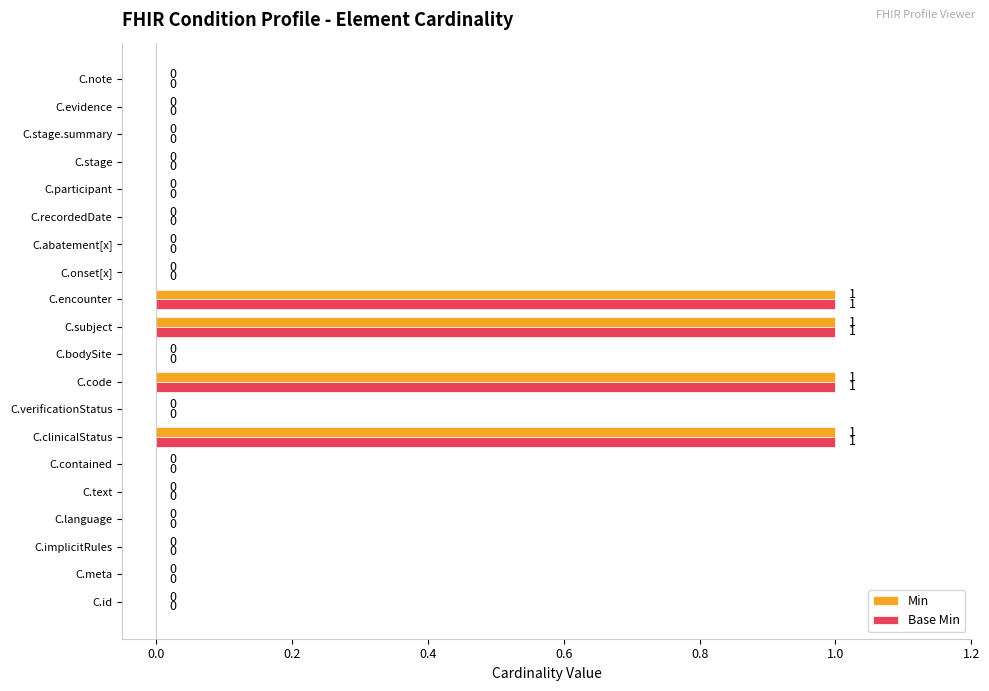

Is the value of Base Min at C.verificationStatus greater than the value of Min at C.code?

No